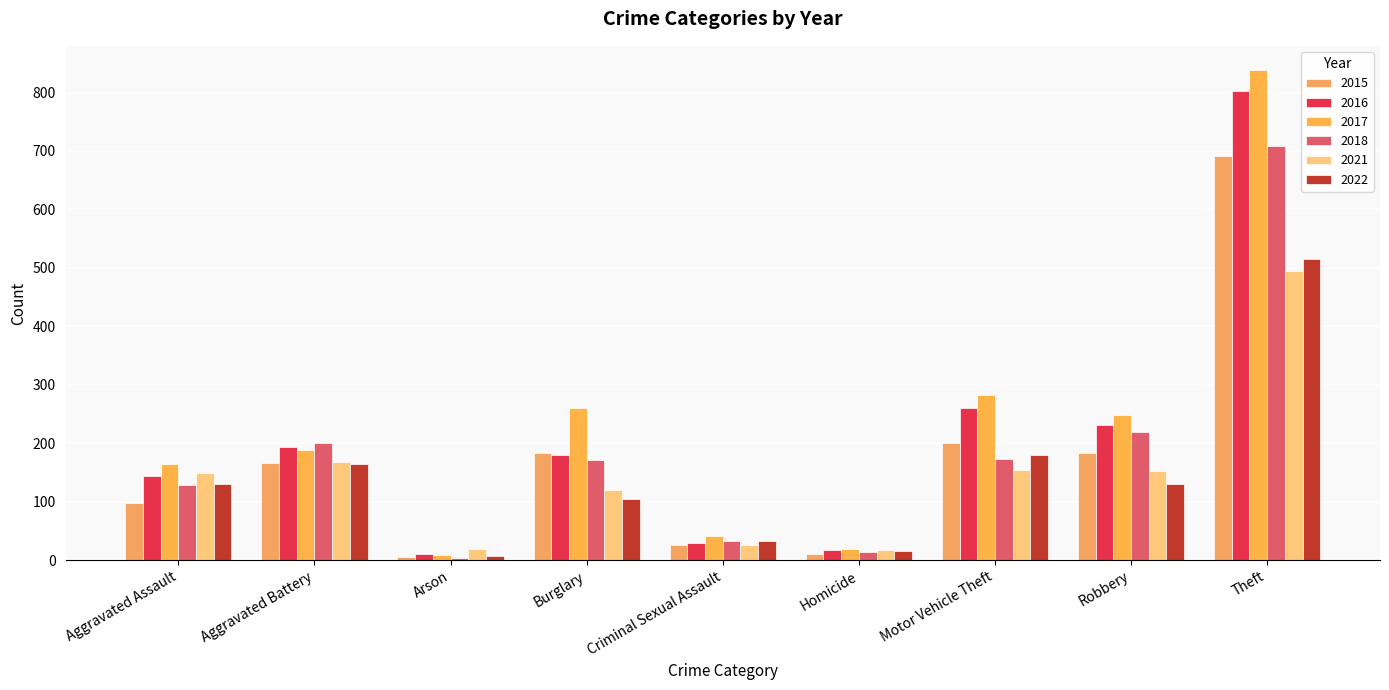

Is the value of 2018 at Homicide greater than the value of 2017 at Homicide?

No